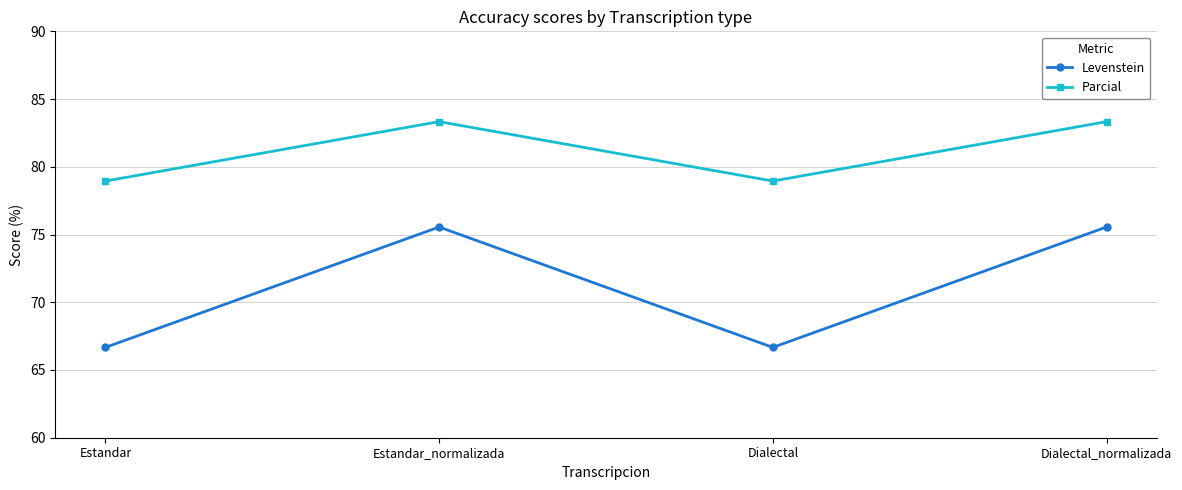

How many categories are shown in the chart?

4